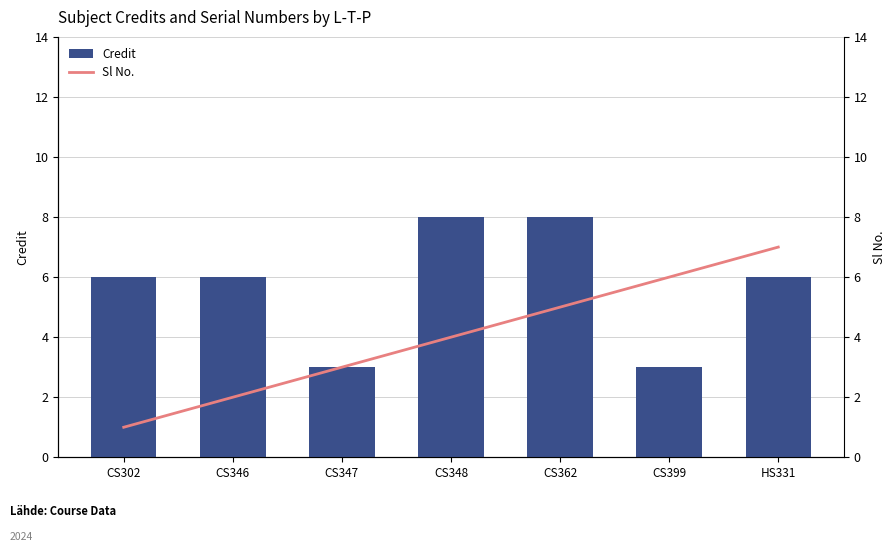

What is the difference between the maximum and minimum values in the Sl No. series?

6